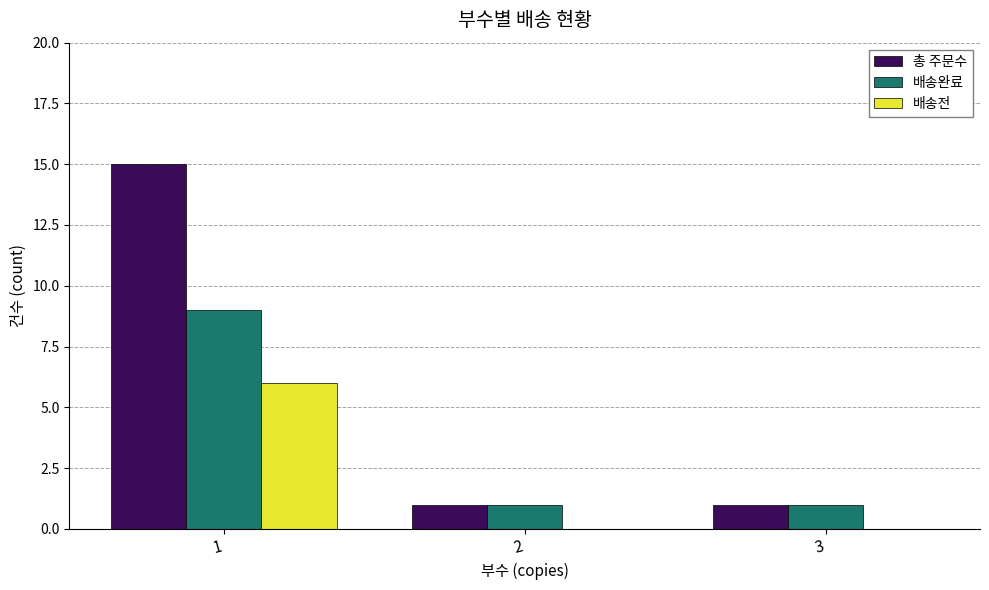

At which category is the sum across all series the highest?

1